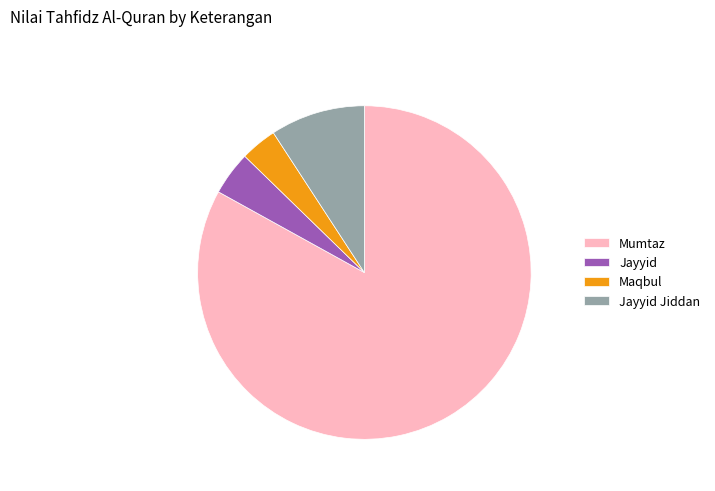

Combined, do Jayyid and Mumtaz account for over 50%?

Yes